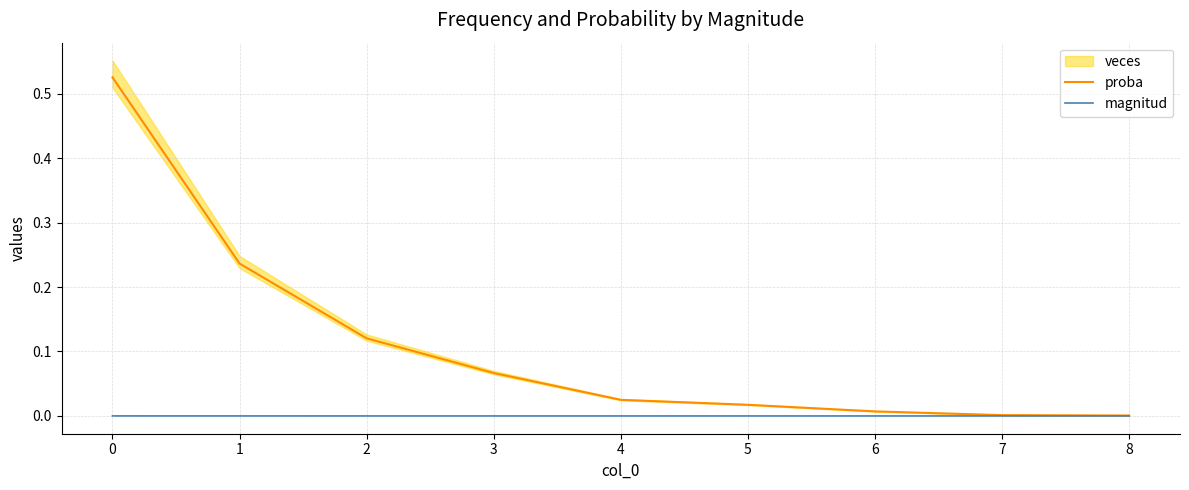

Which series has the largest range (max minus min)?

proba